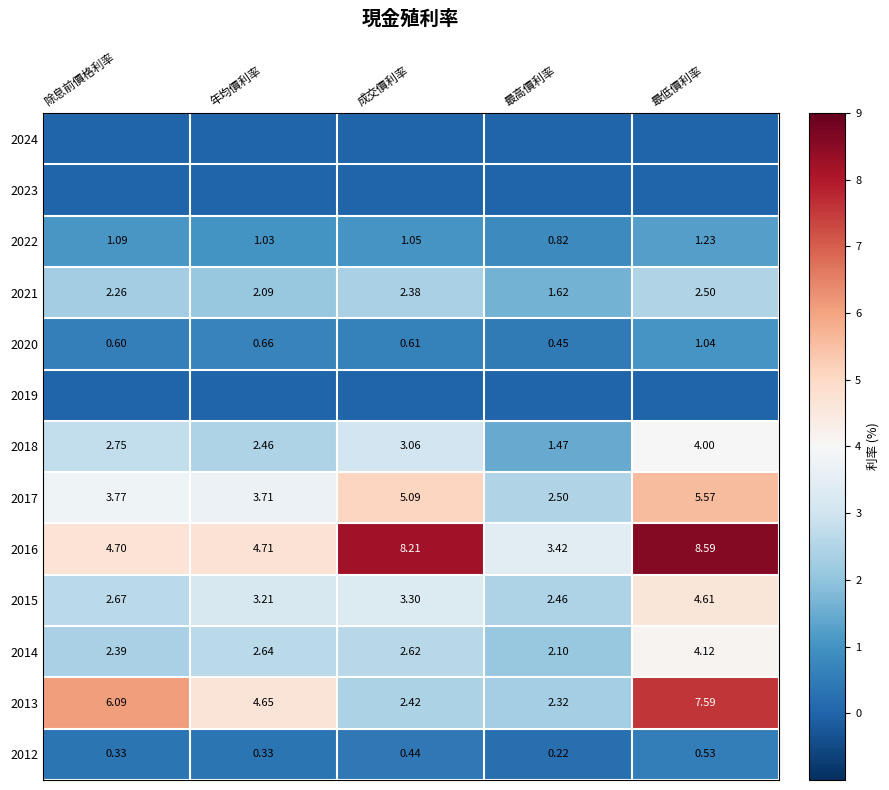

What is the total value across all series at 最低價利率?

39.8